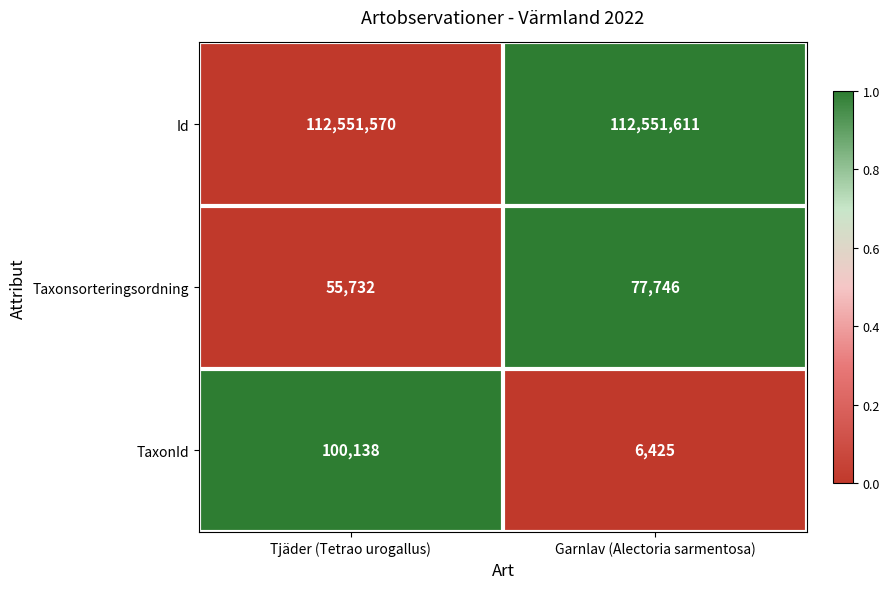

The value of Taxonsorteringsordning at Garnlav (Alectoria sarmentosa) is 119411. True or false?

False